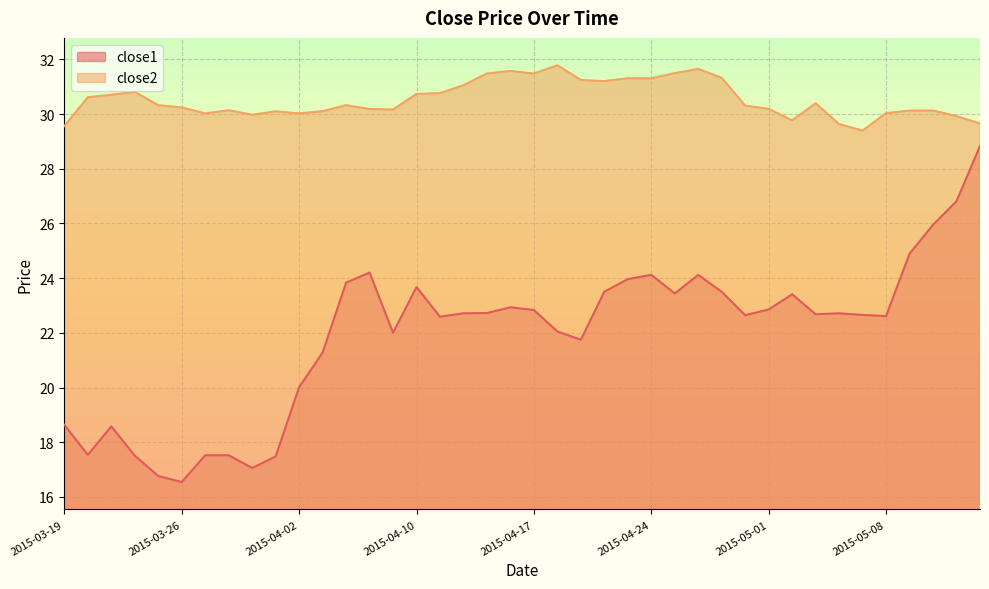

Is it true that close1 equals 17.5 at 2015-03-30?

True